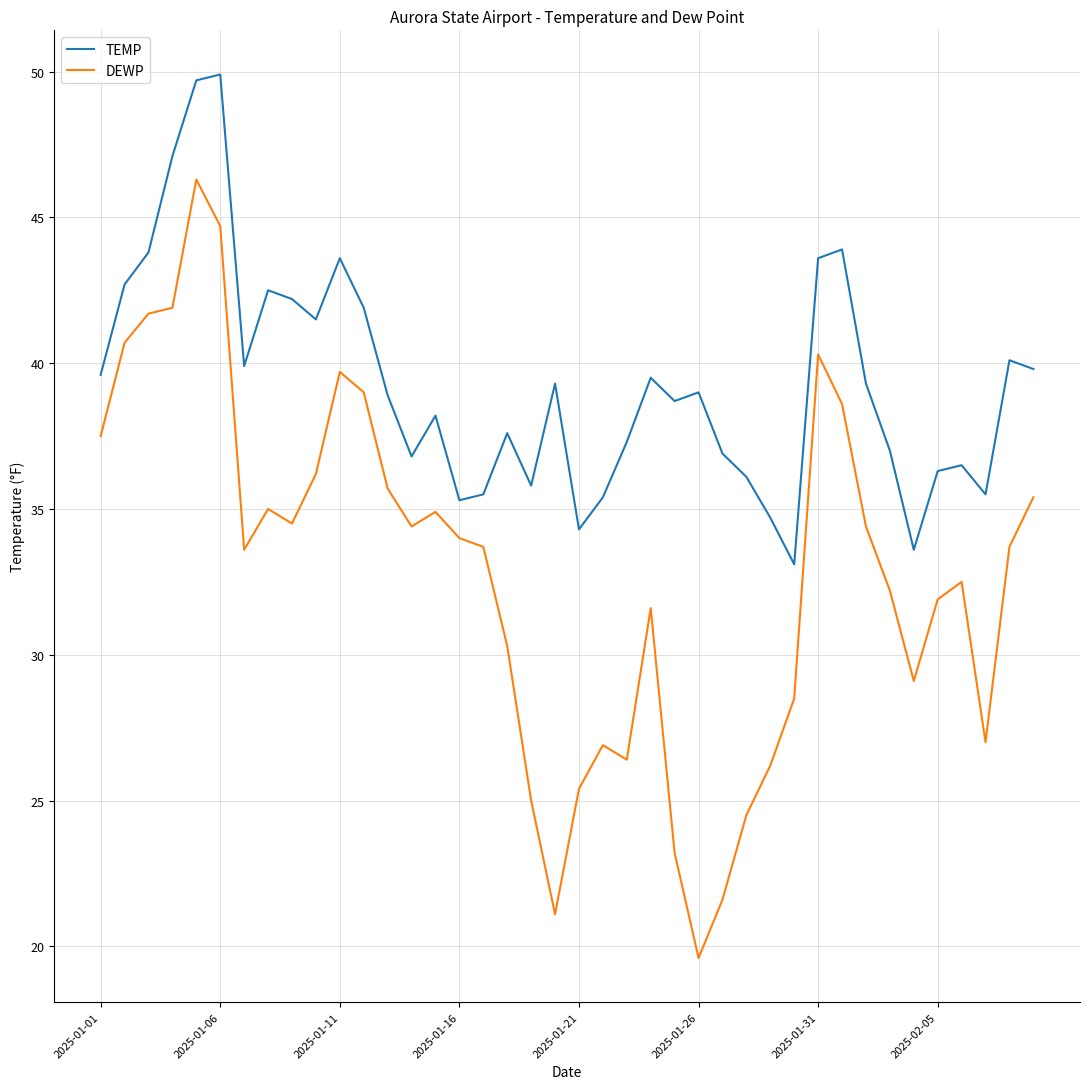

True or false: TEMP and DEWP cross at least once.

False